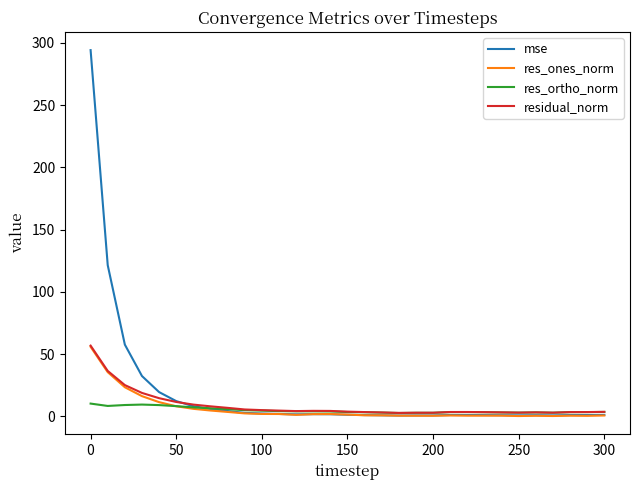

What is the highest value of the res_ones_norm series?

55.9